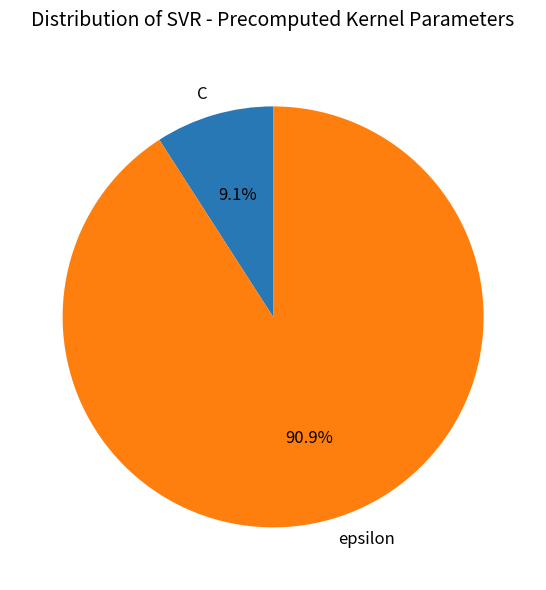

How much of the chart is everything except C?

90.9%